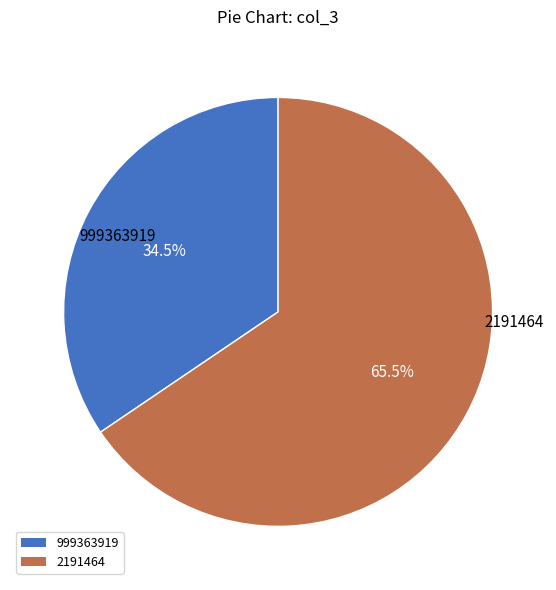

Do 999363919 and 2191464 together represent more than half of the pie?

Yes